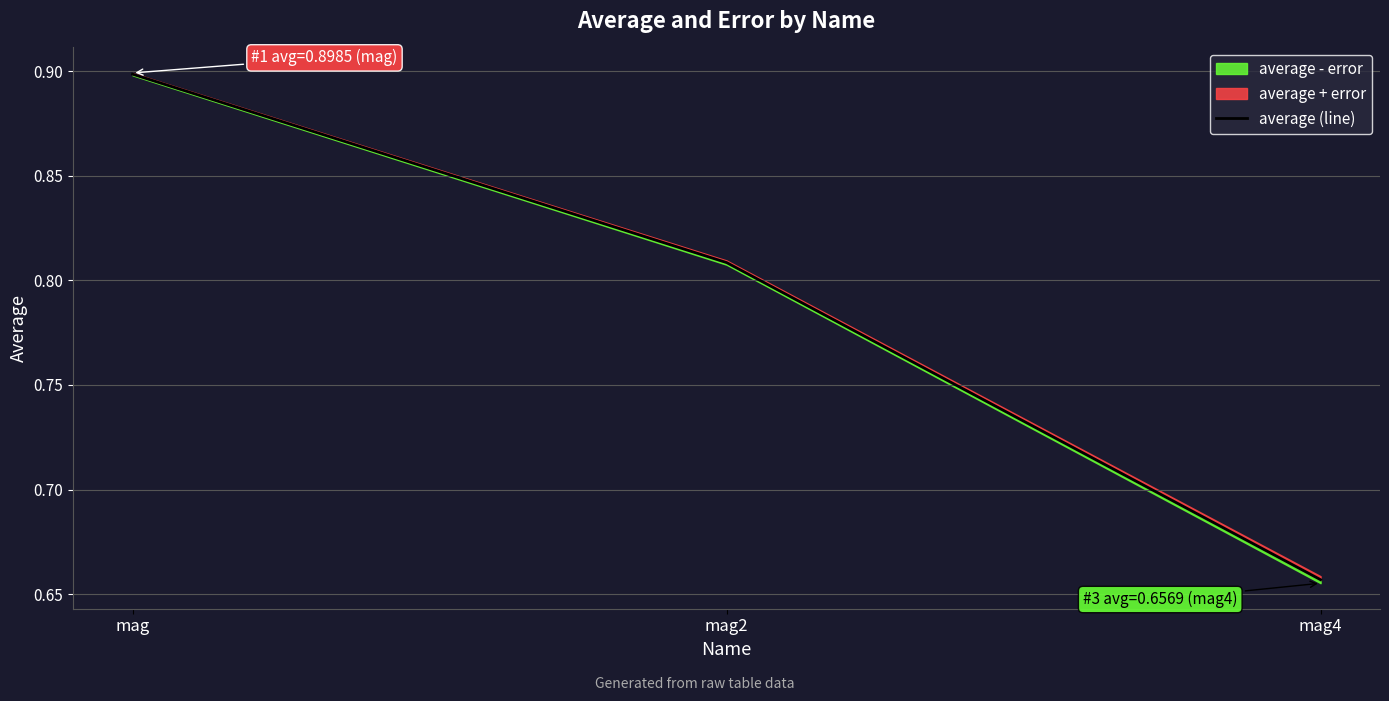

What is the sum of all values?

2.4